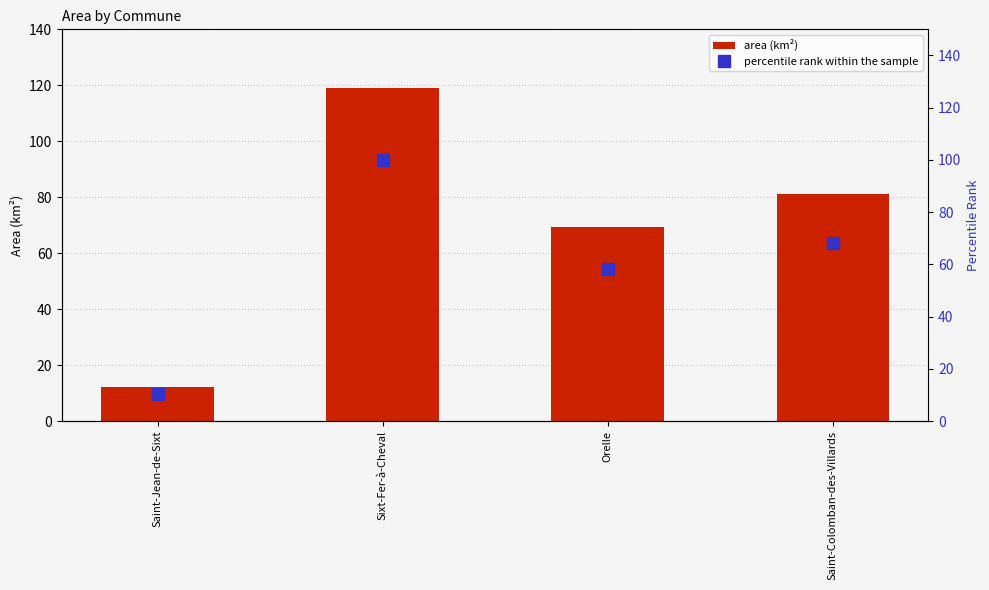

At how many categories does at least one series exceed 39?

3